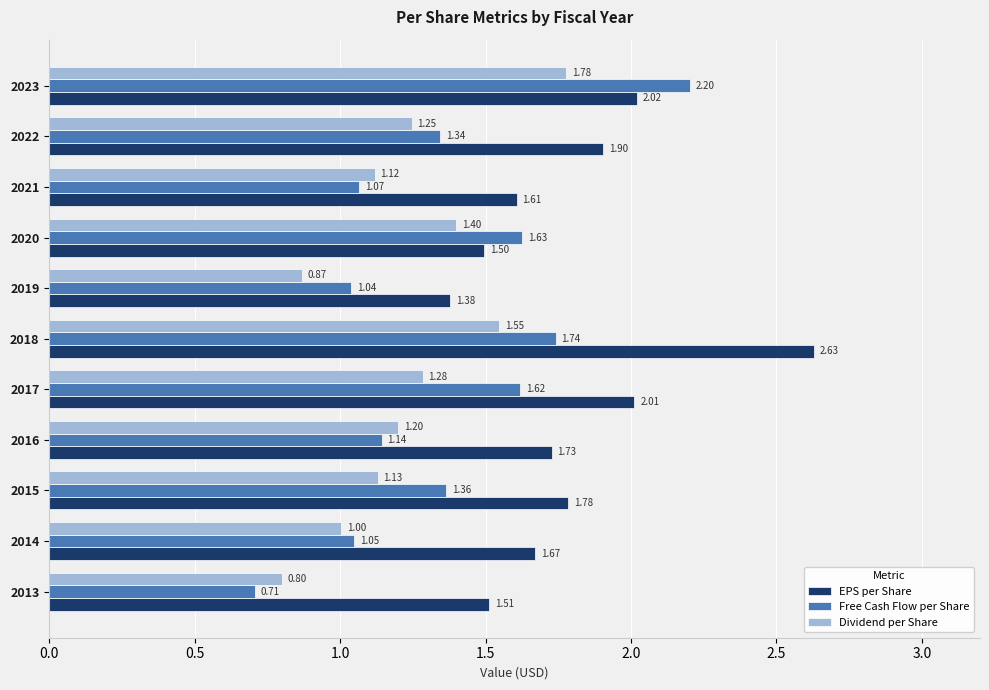

What is the sum of all Dividend per Share values?

13.4